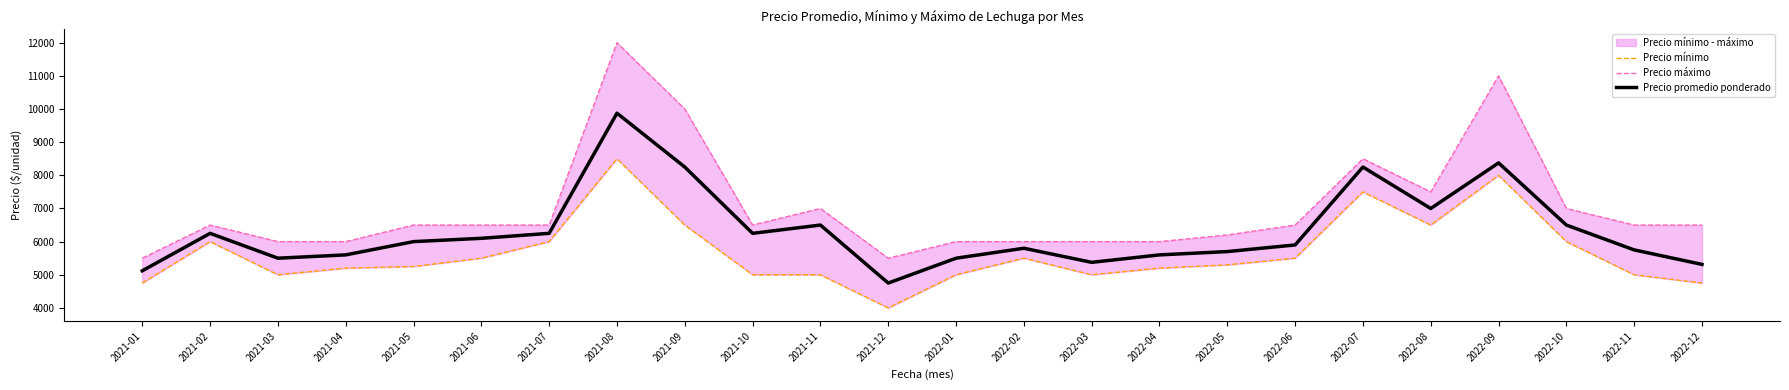

List the labels in order of Precio mínimo value, largest first.

2021-08, 2022-09, 2022-07, 2021-09, 2022-08, 2021-02, 2021-07, 2022-10, 2021-06, 2022-02, 2022-06, 2022-05, 2021-05, 2021-04, 2022-04, 2021-03, 2021-10, 2021-11, 2022-01, 2022-03, 2022-11, 2021-01, 2022-12, 2021-12